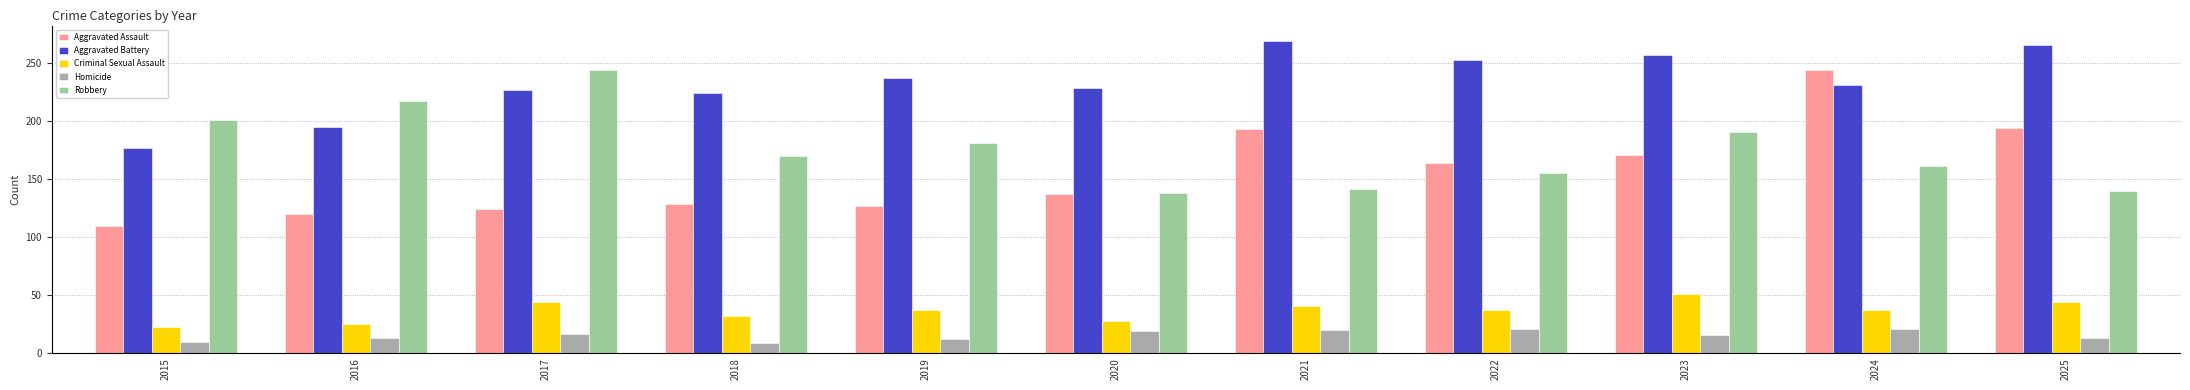

Which label corresponds to the largest value in the chart?

2021